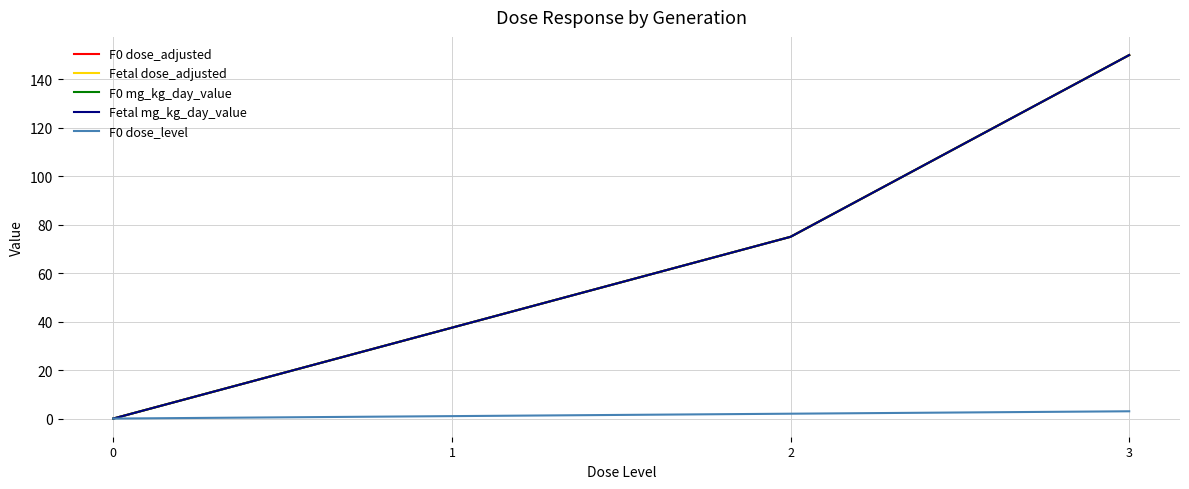

Is the value of F0 dose_adjusted at 0 greater than the value of Fetal mg_kg_day_value at 2?

No